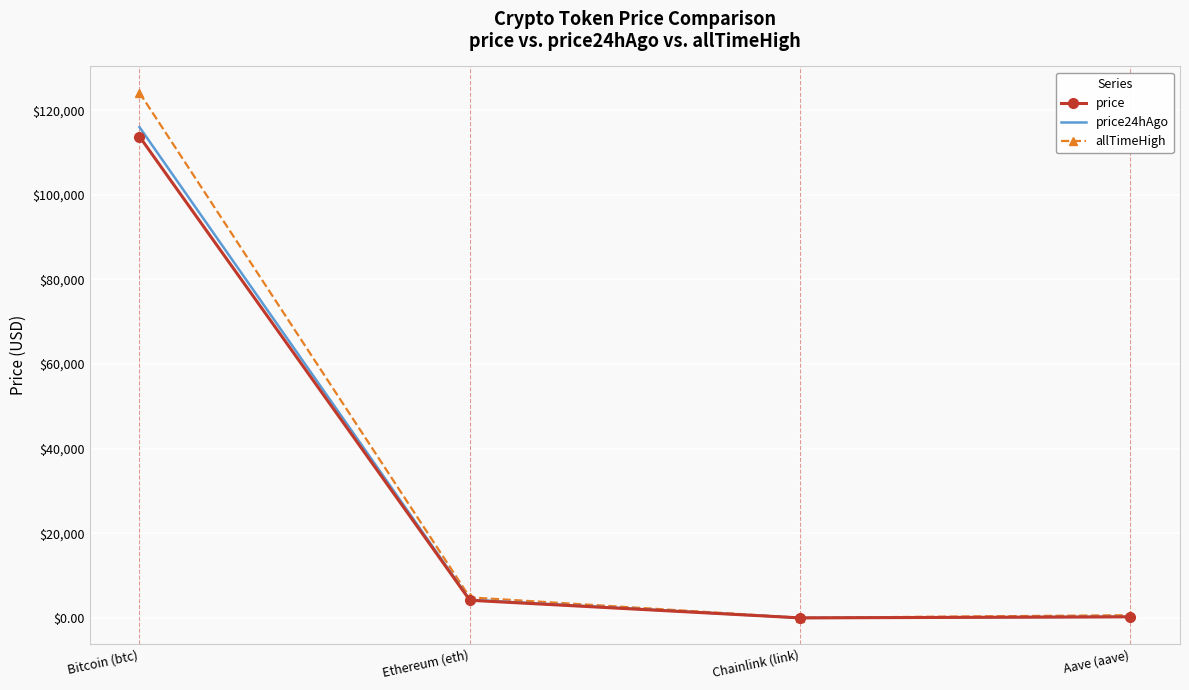

True or false: price24hAgo has a value of 287.9 at Aave (aave).

True